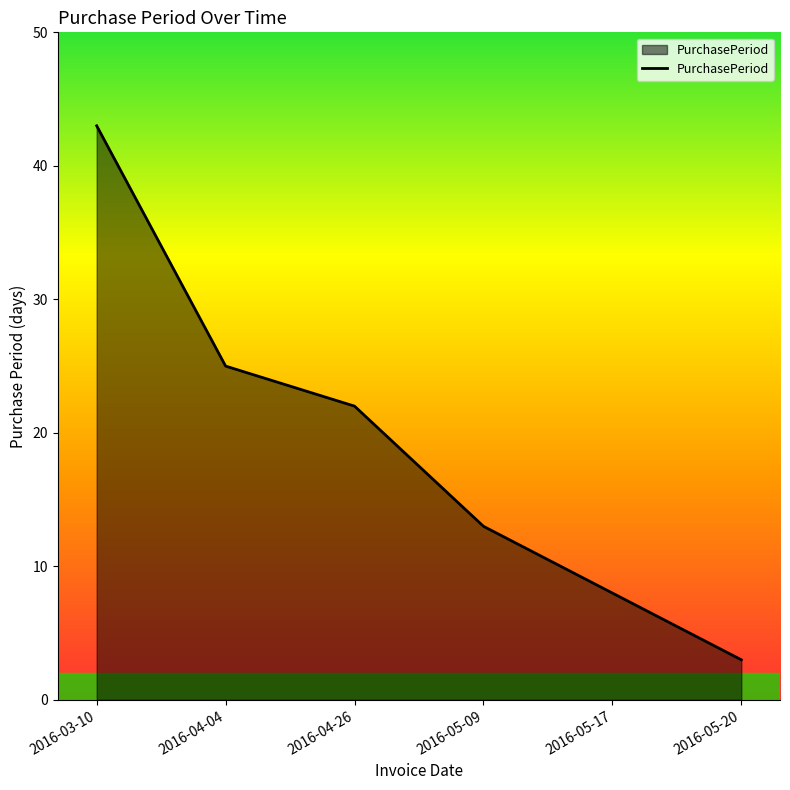

Reading right to left, what are all the values shown in this chart?

2016-05-20=3	2016-05-17=8	2016-05-09=13	2016-04-26=22	2016-04-04=25	2016-03-10=43